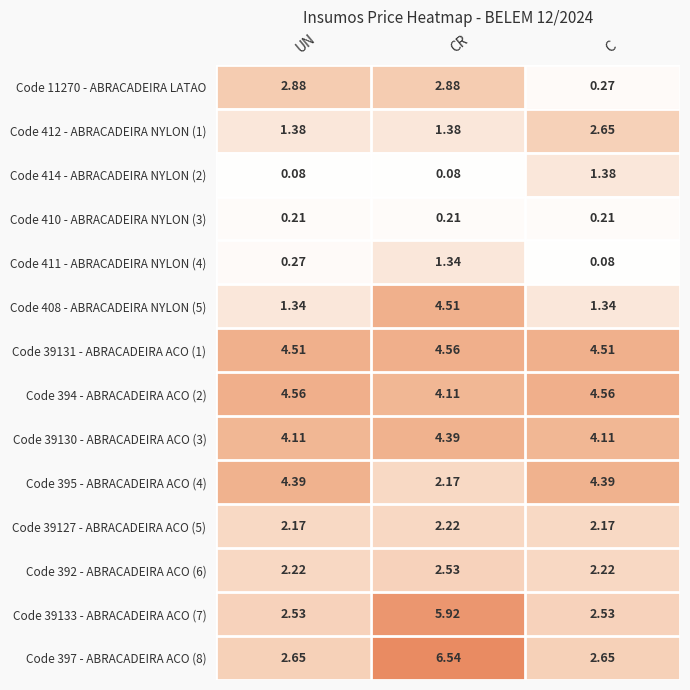

How many categories are shown in the chart?

3